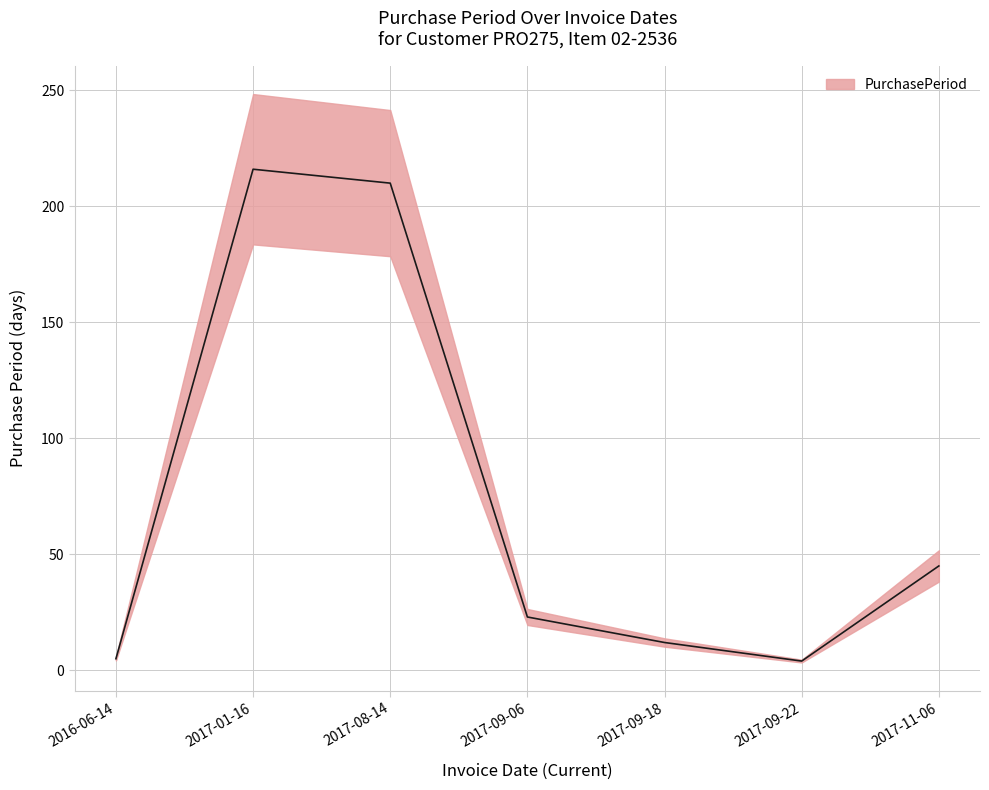

Count the number of data series in this chart.

1